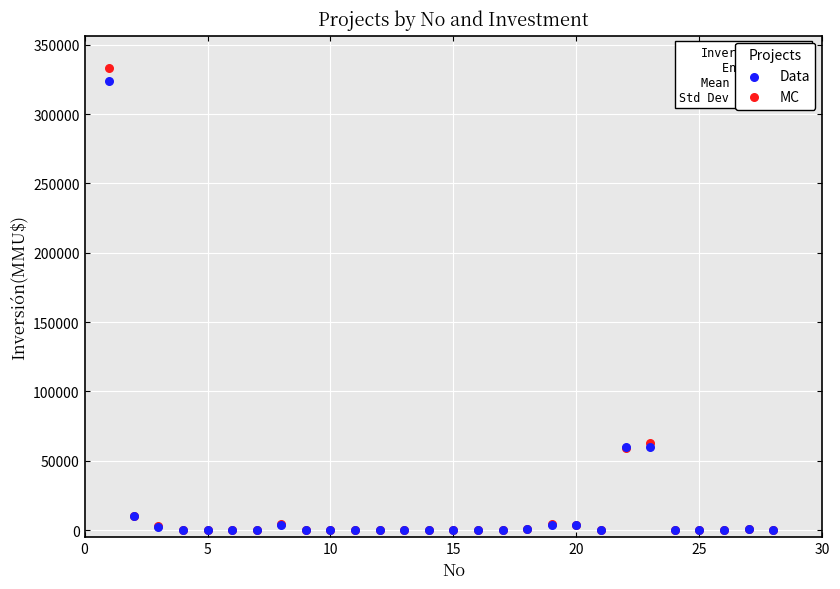

What are all the series names shown in the legend?

Data, MC